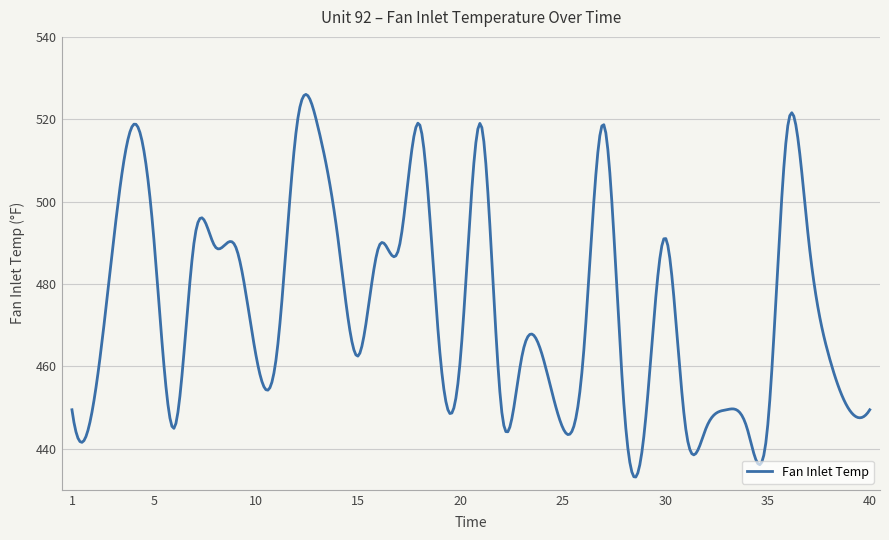

What is the greatest value displayed?

526.0